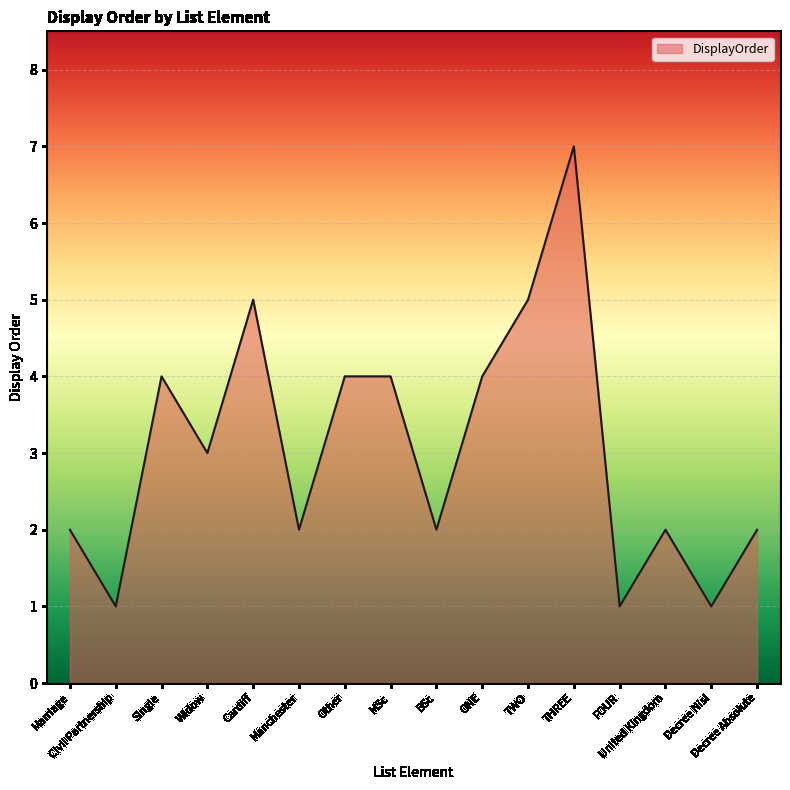

Where does the data first go above 3?

Single